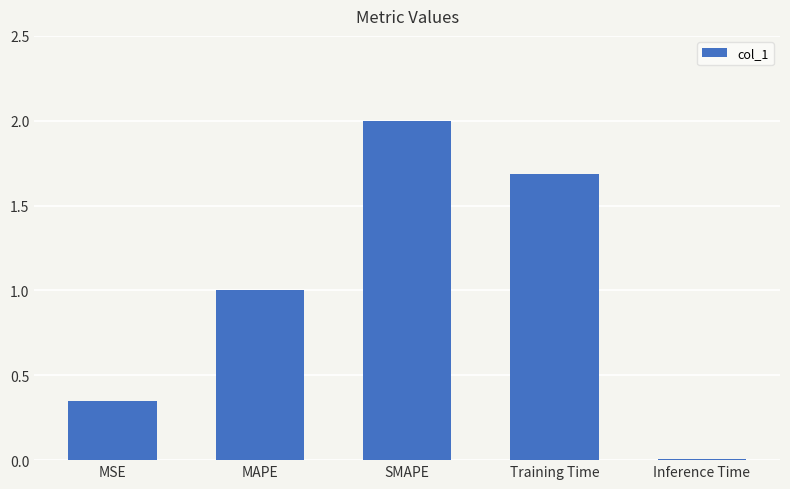

Where does the data first go above 1?

MAPE